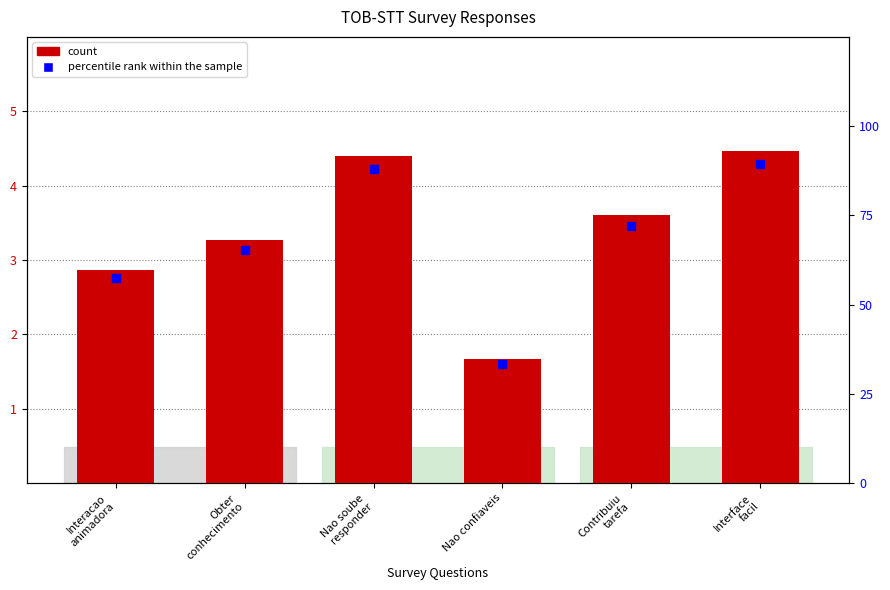

Is the value of count at Contribuiu
tarefa greater than the value of percentile rank within the sample at Nao confiaveis?

No